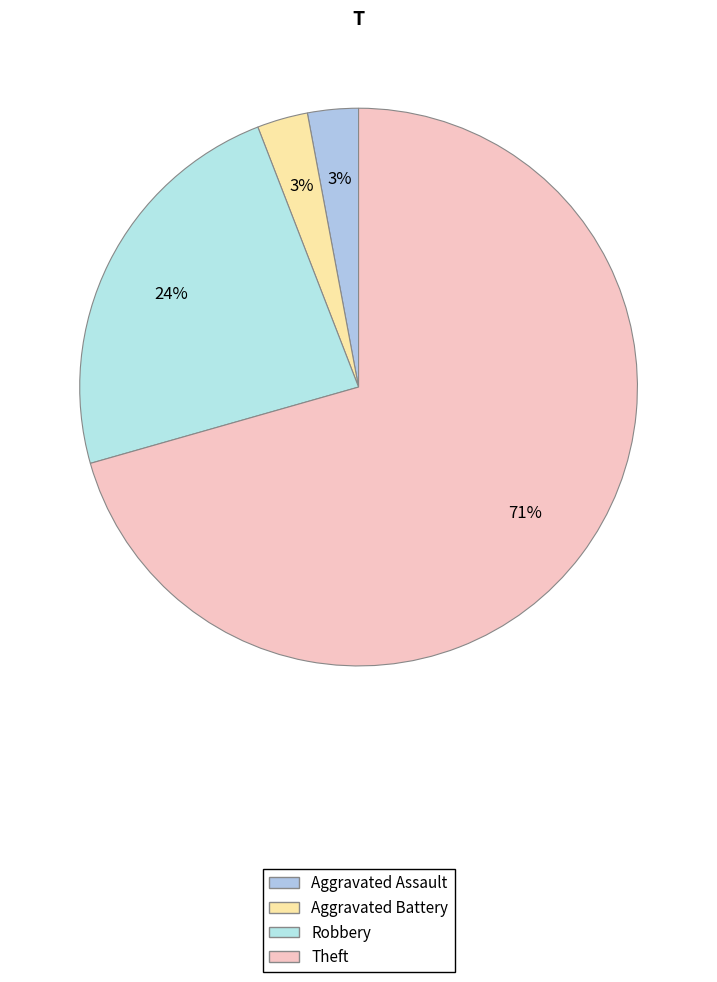

Approximately how many times larger is the value at Aggravated Assault compared to Robbery?

0.1